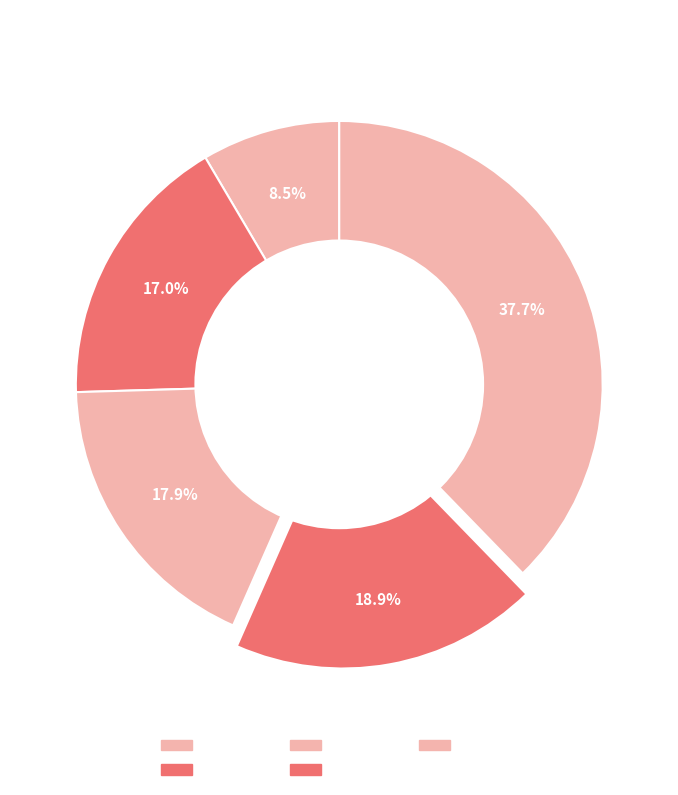

What portion of the pie excludes max?

62.3%